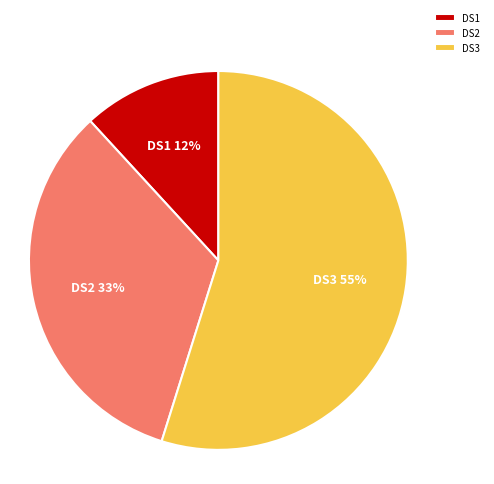

What is the largest slice in the pie chart?

DS3